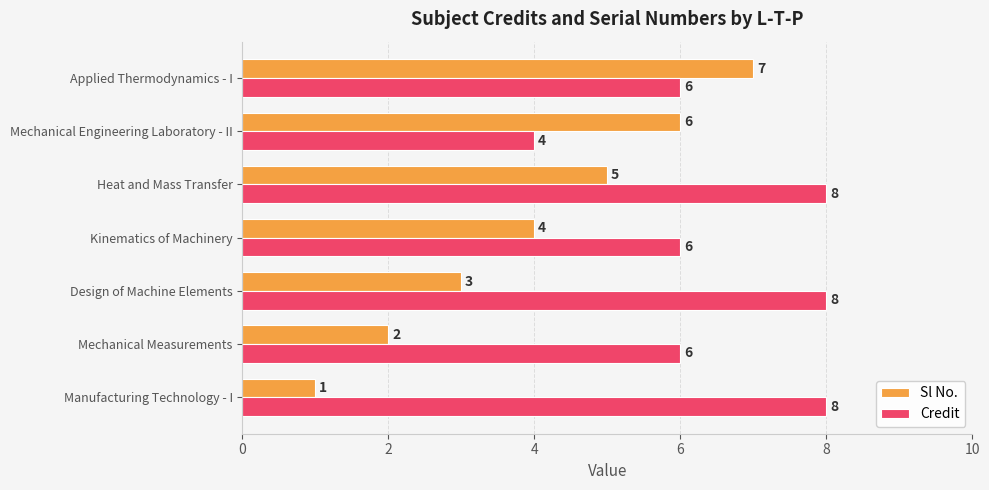

List the series in order of their peak value, lowest first.

Sl No., Credit